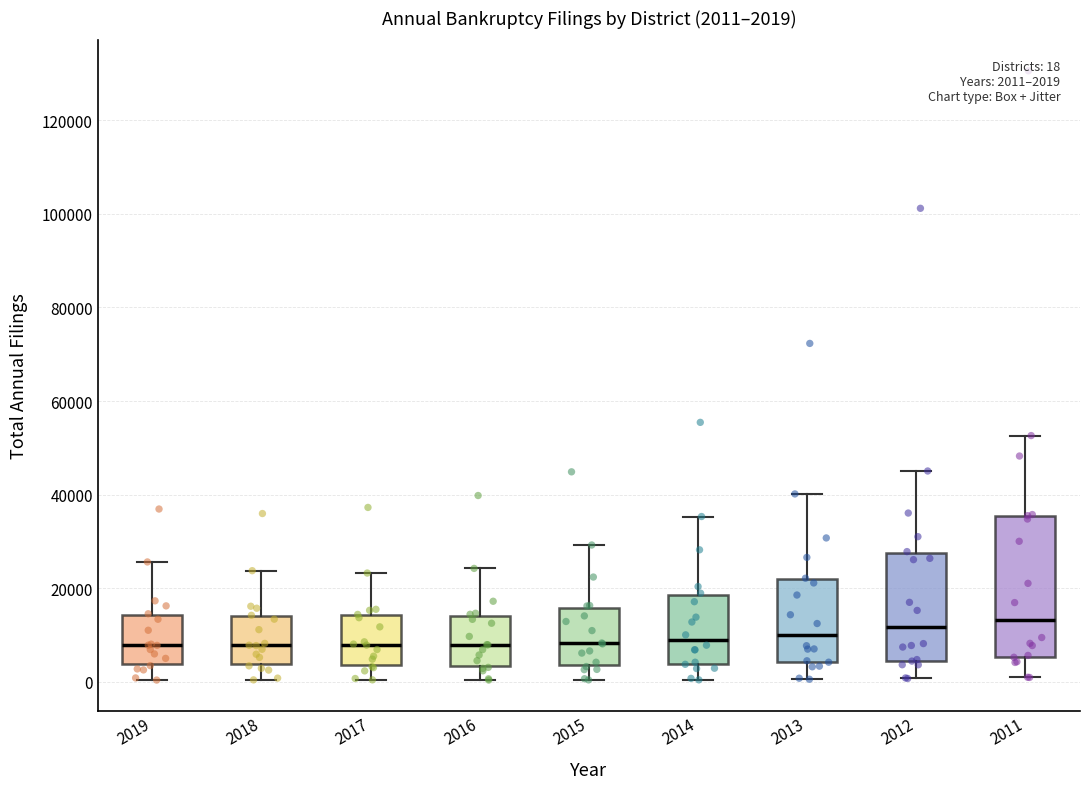

Comparing the boxes themselves (not the whiskers), which one is the tallest?

2011